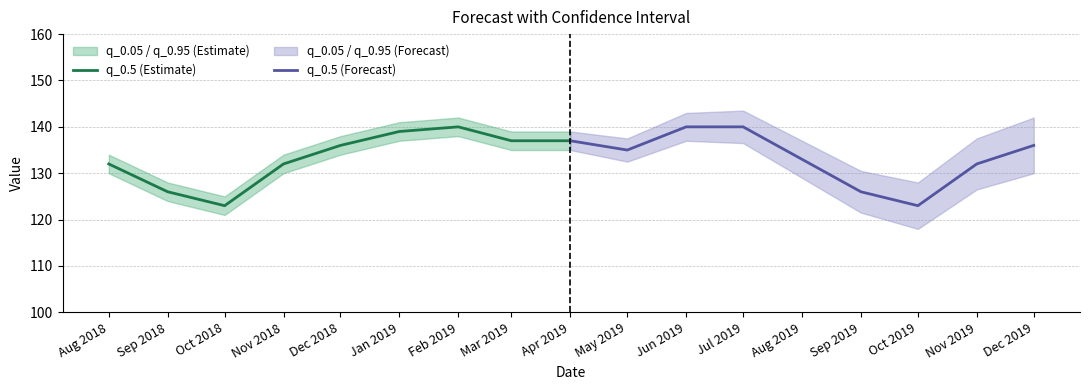

The q_0.5 (Estimate) series shows 175 at Nov 2018. True or false?

False